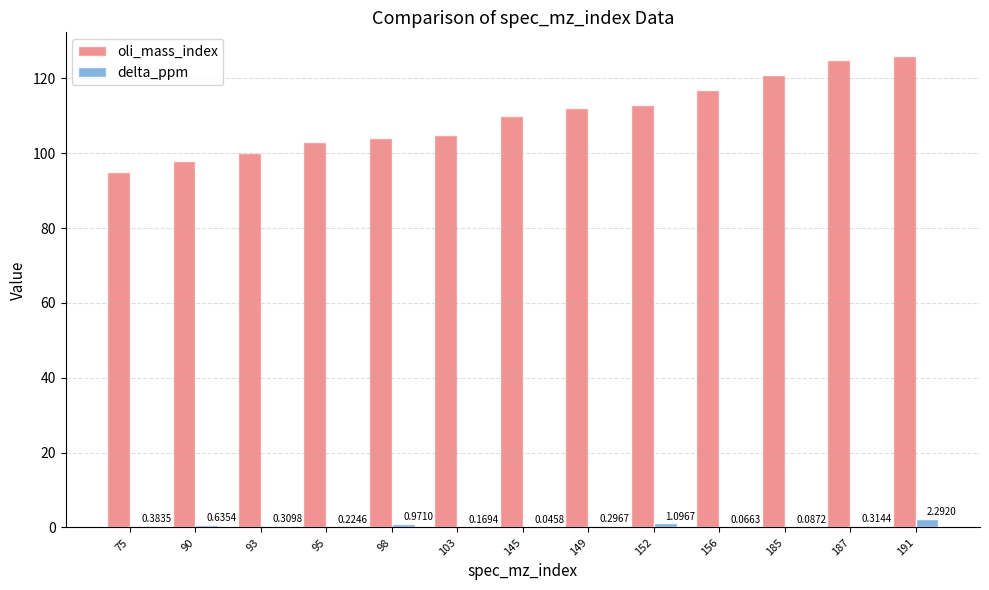

How many groups of bars are there?

13